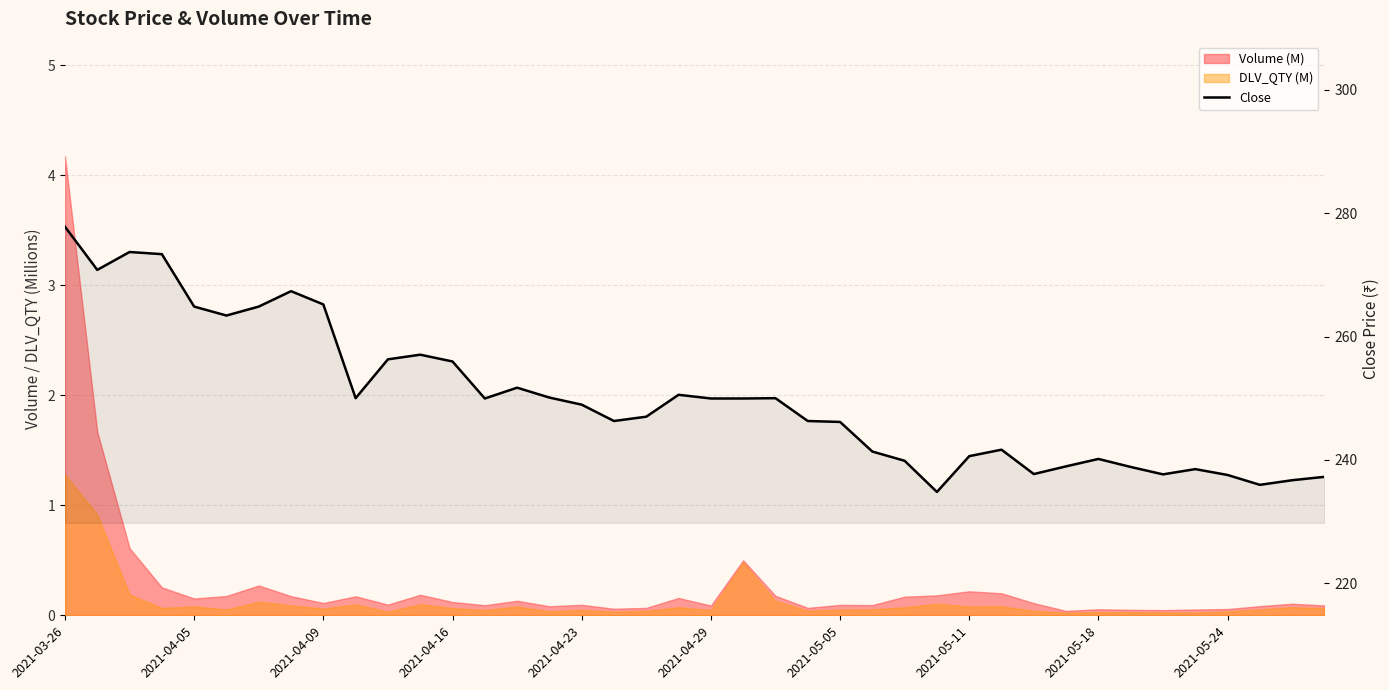

Is it true that the value at 2021-04-23 is 248.9?

True